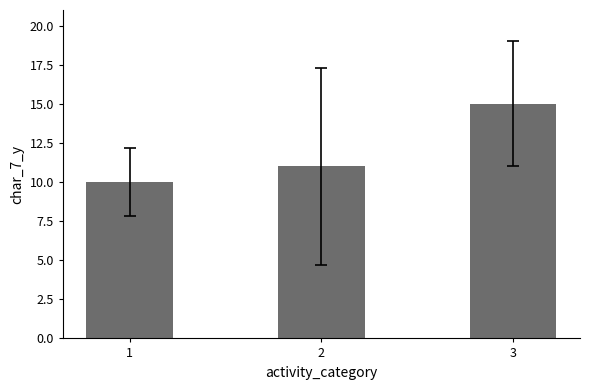

Count the values in the range 10 to 15.

3